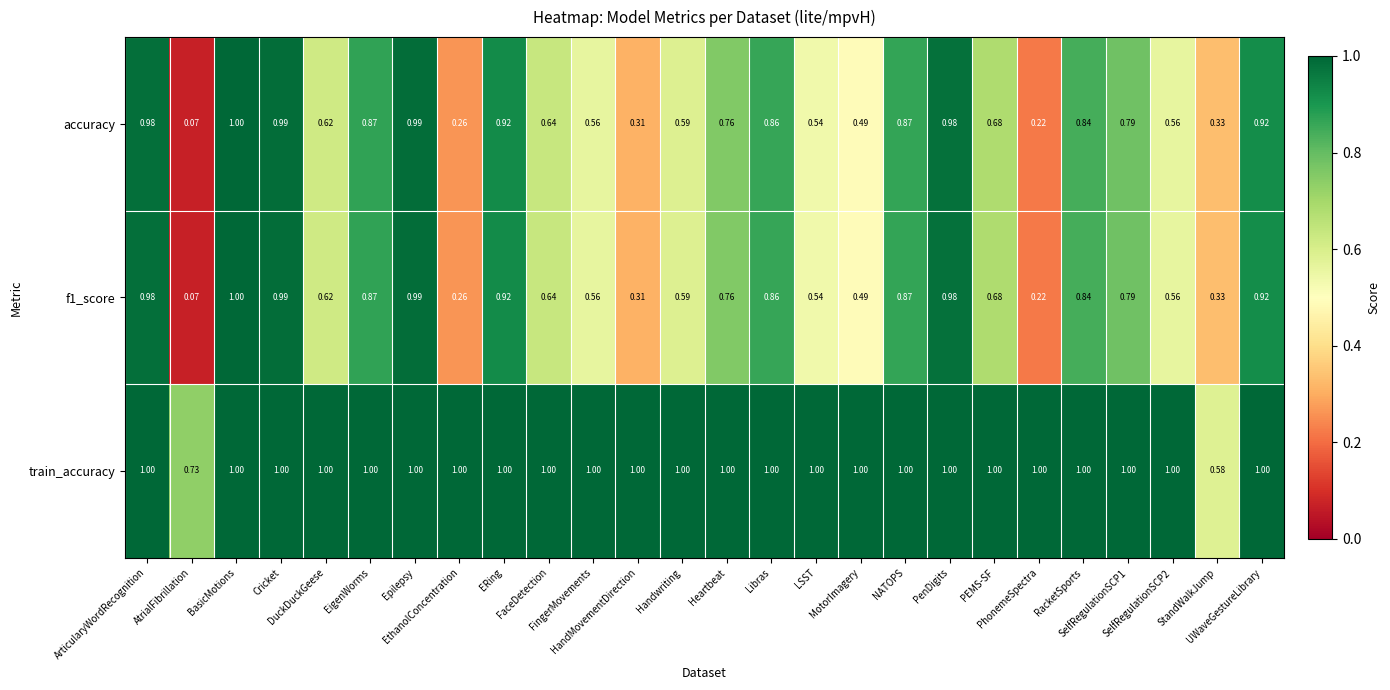

Which series has the largest total across all categories?

train_accuracy